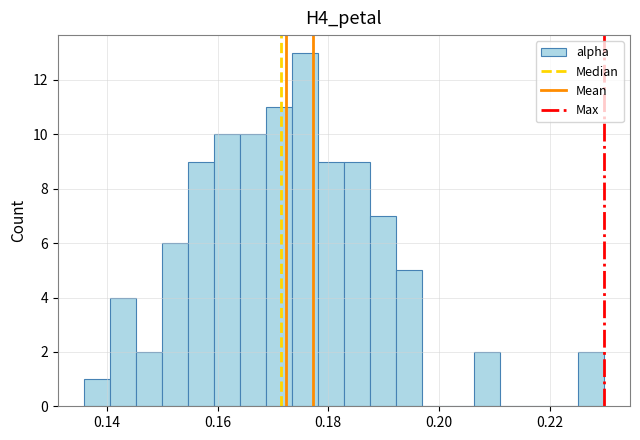

Read against the x-axis, roughly where is the centre of the tallest bar?

0.176